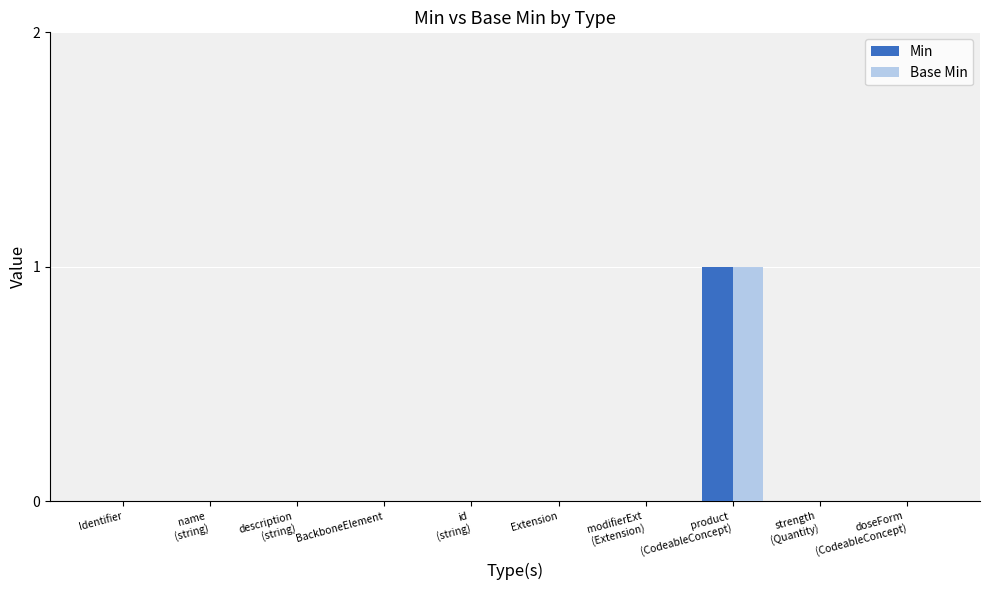

True or false: Base Min has a value of 1 at Identifier.

False